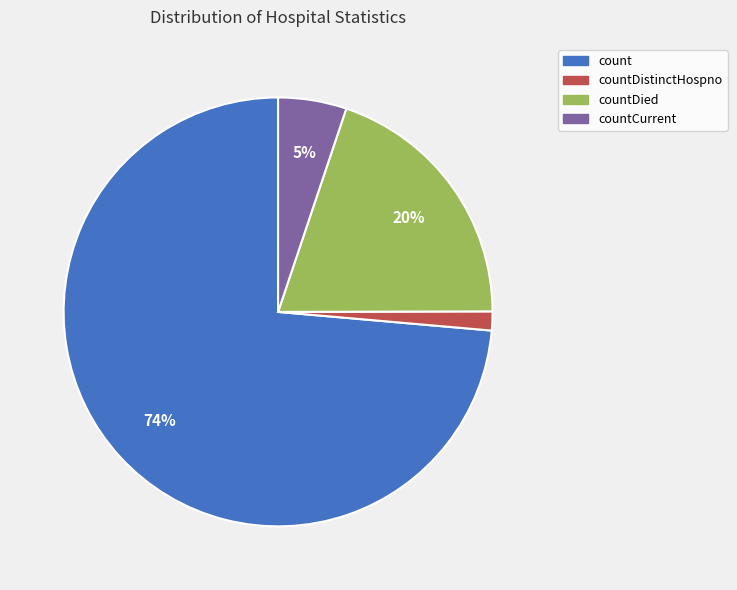

Count the number of slices in the pie.

4